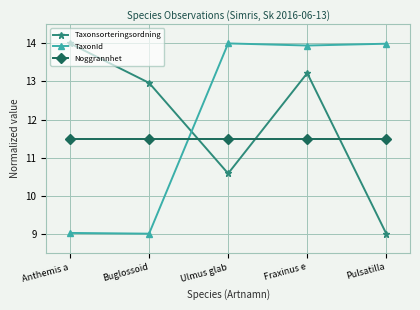

At which category is the sum across all series the highest?

Fraxinus e